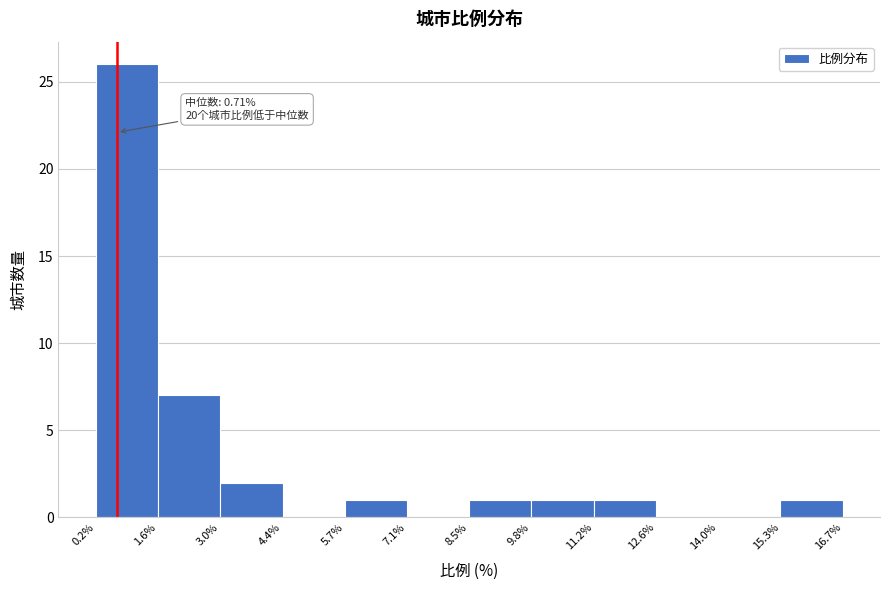

Which range on the x-axis has the tallest bar?

0.2% to 1.6%